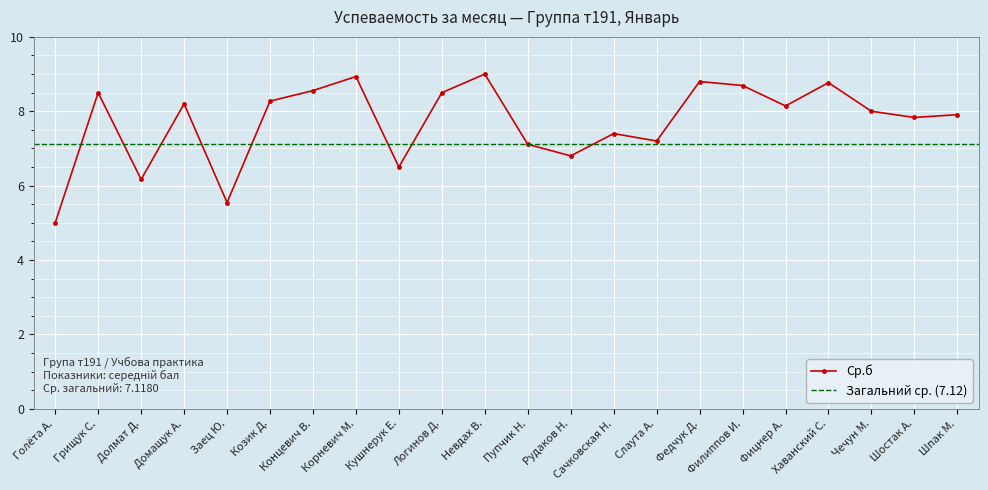

Reading left to right, extract all data points from this chart.

5.0	8.5	6.2	8.2	5.5	8.3	8.6	8.9	6.5	8.5	9.0	7.1	6.8	7.4	7.2	8.8	8.7	8.1	8.8	8.0	7.8	7.9